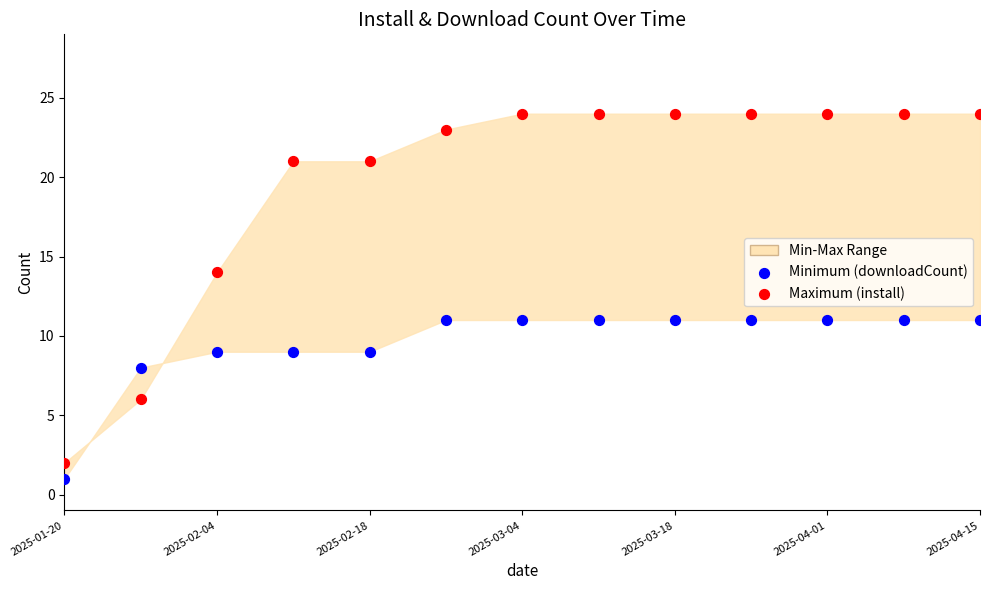

Across all data points, what is the range of Y values (max minus min)?

23